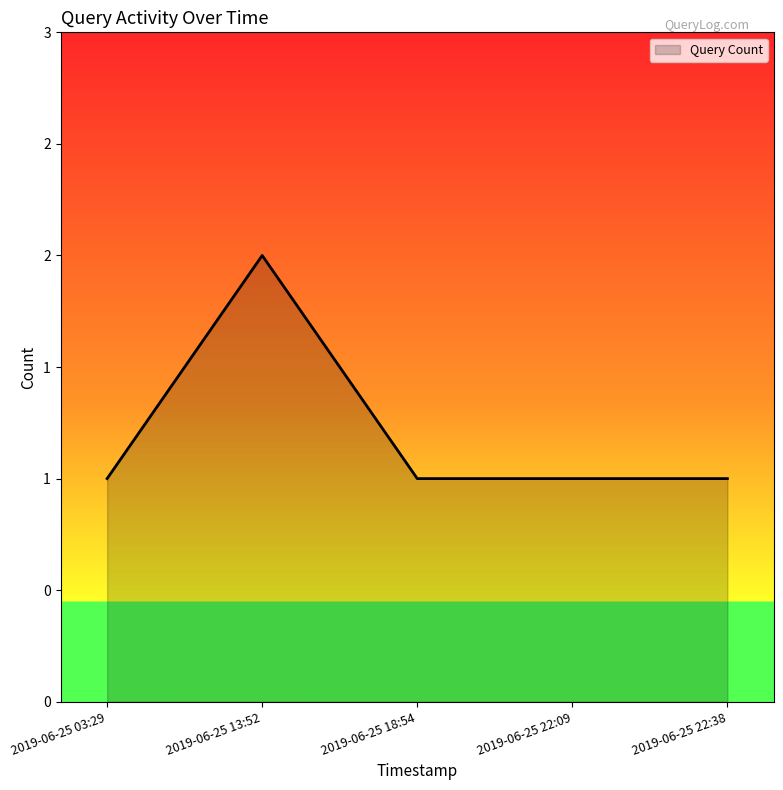

At which category does the data reach its first local peak?

2019-06-25 13:52